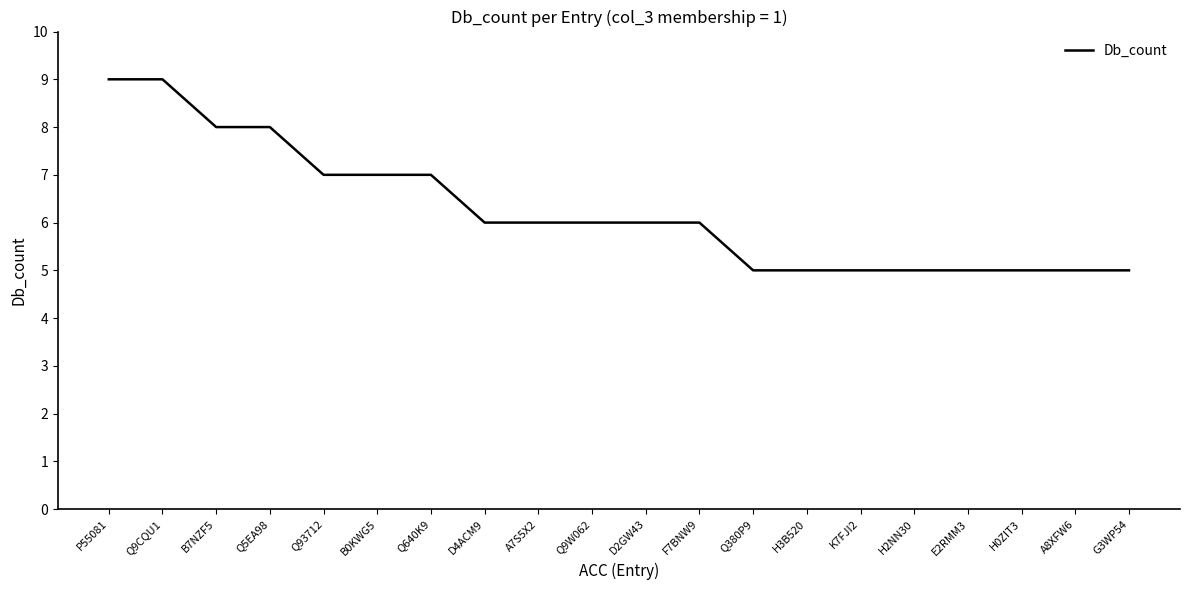

True or false: the data shows 9 at Q640K9.

False